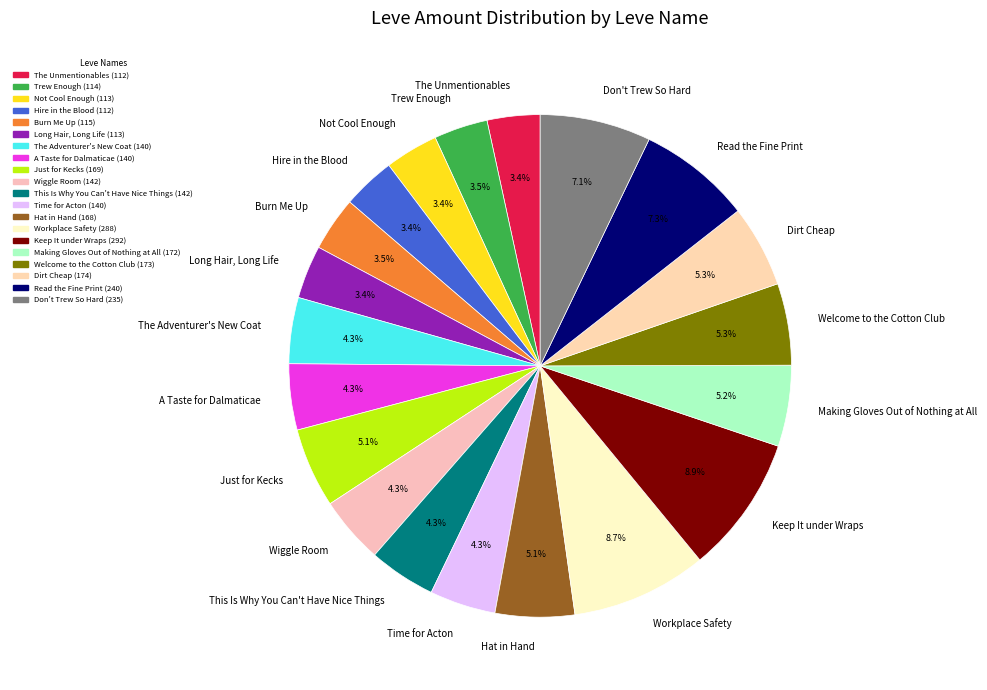

Is there any slice that represents more than half of the pie?

No